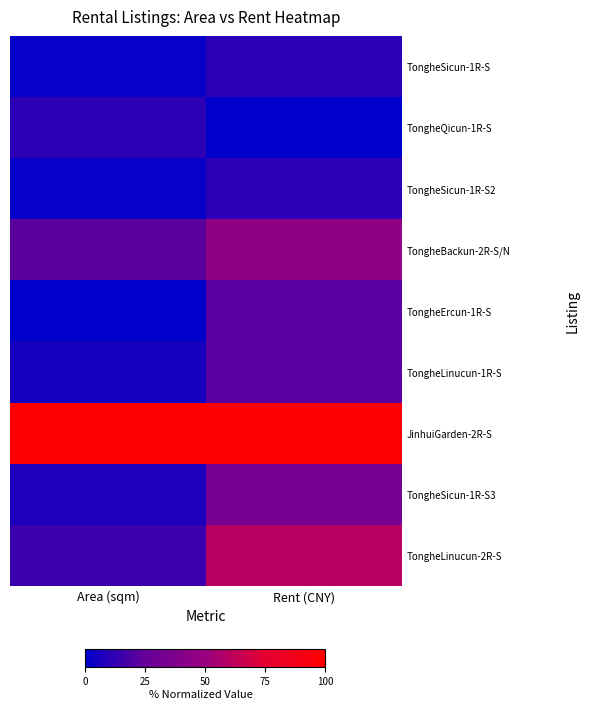

Which has a higher value, Area (sqm) or Rent (CNY)?

Rent (CNY)